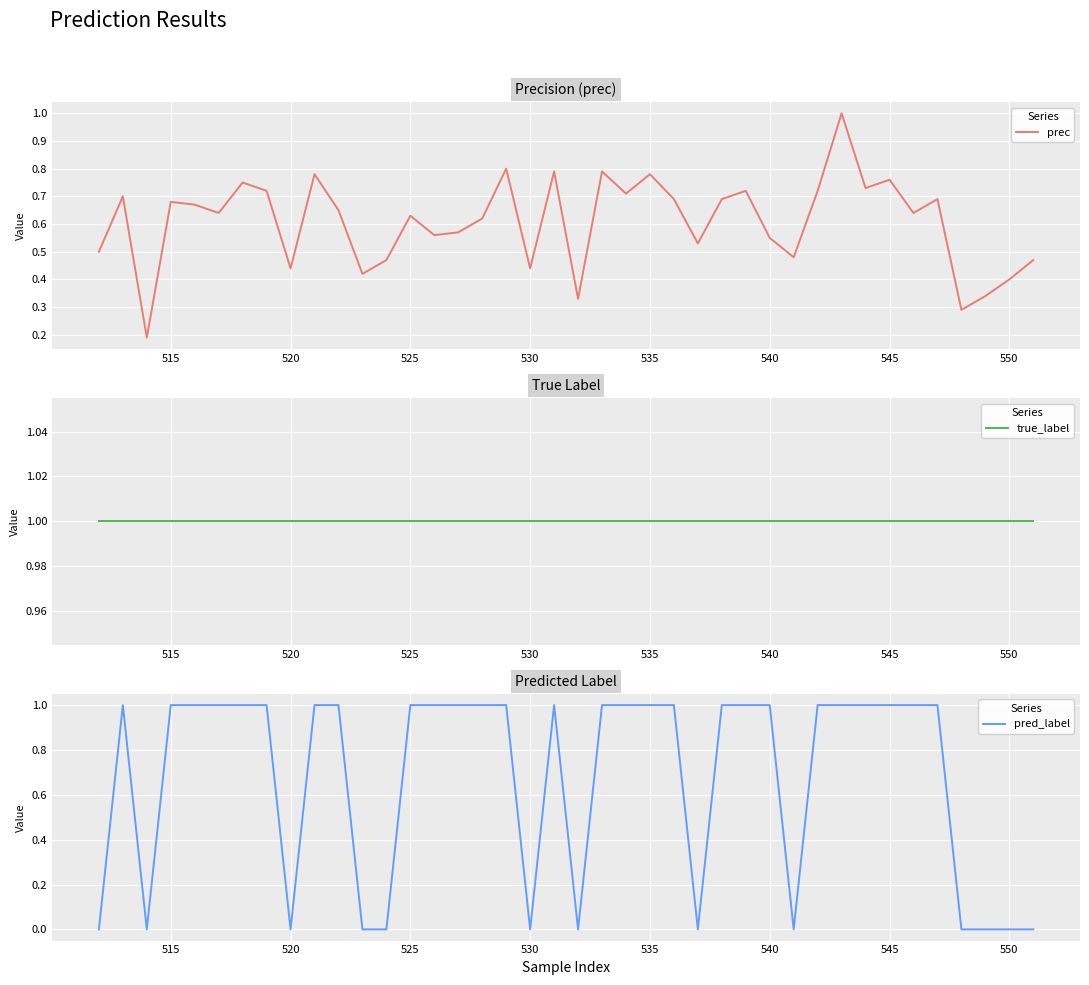

Which series has the largest total across all categories?

true_label